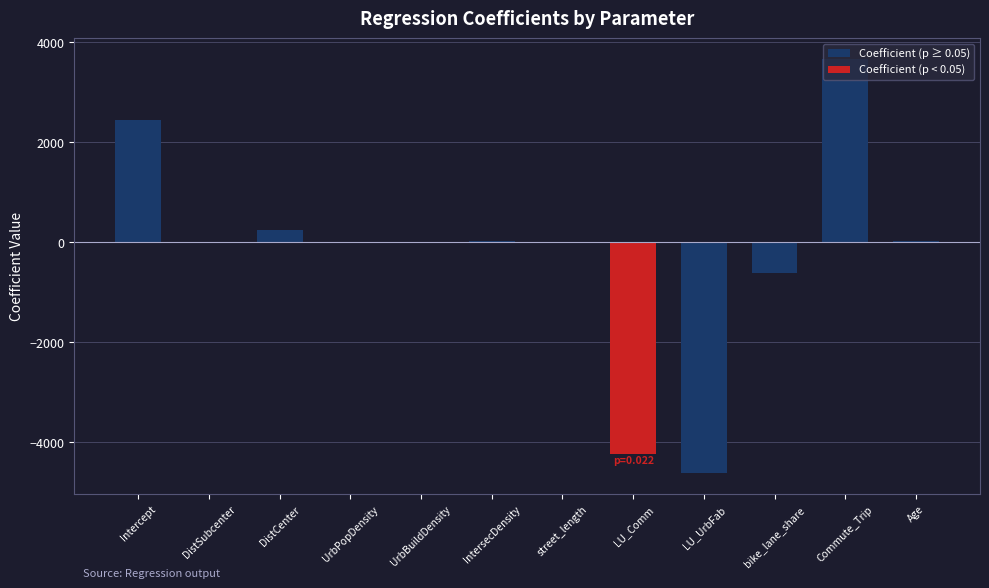

What is the sum of all values?

-3053.3